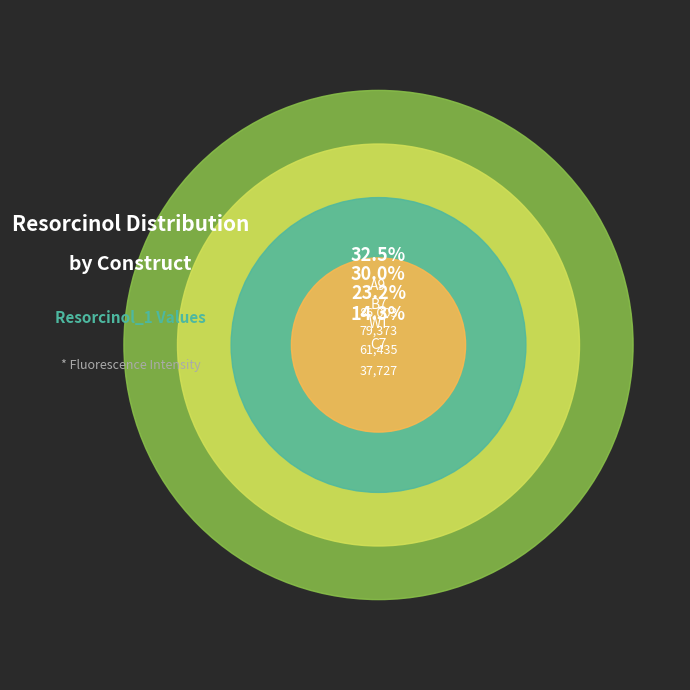

Count the number of slices in the pie.

4